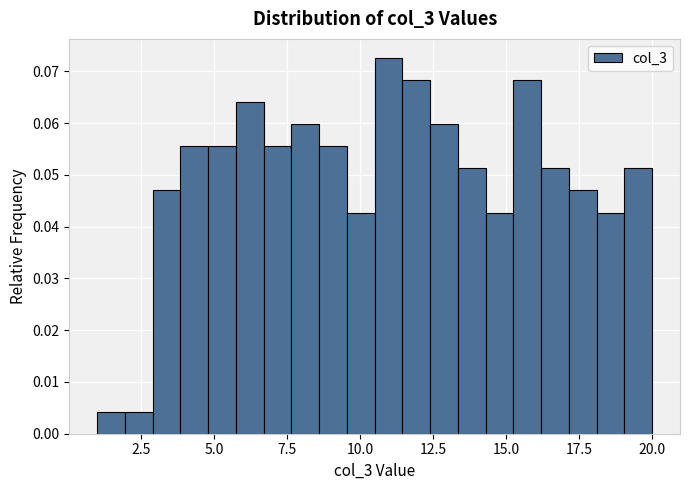

Around what value on the x-axis is the tallest bar? Give the approximate position of its centre, as read against the axis.

11.0